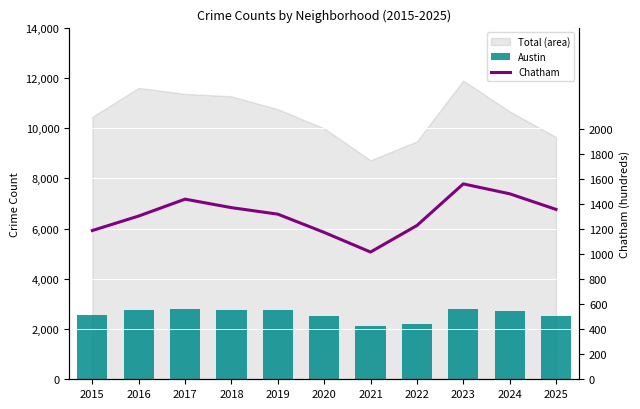

Where is Chatham nearest to the value 1290?

2016